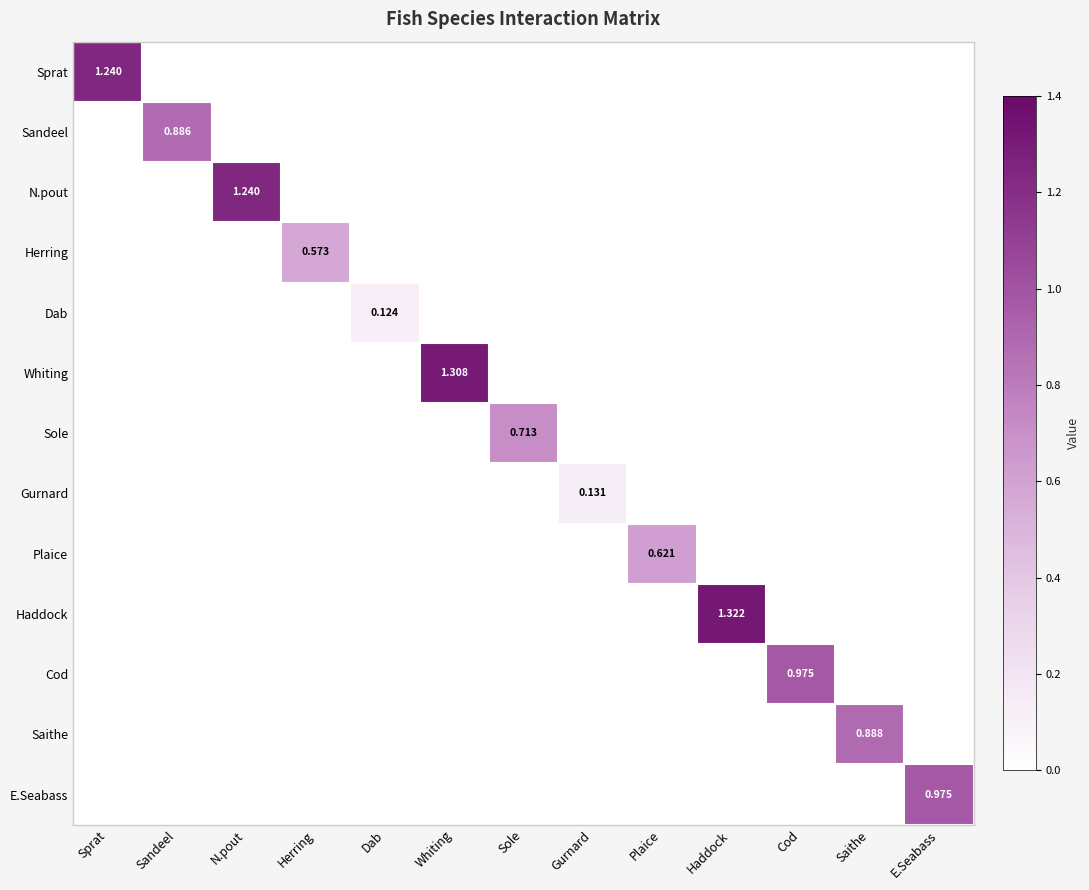

Which series has the largest range (max minus min)?

Haddock